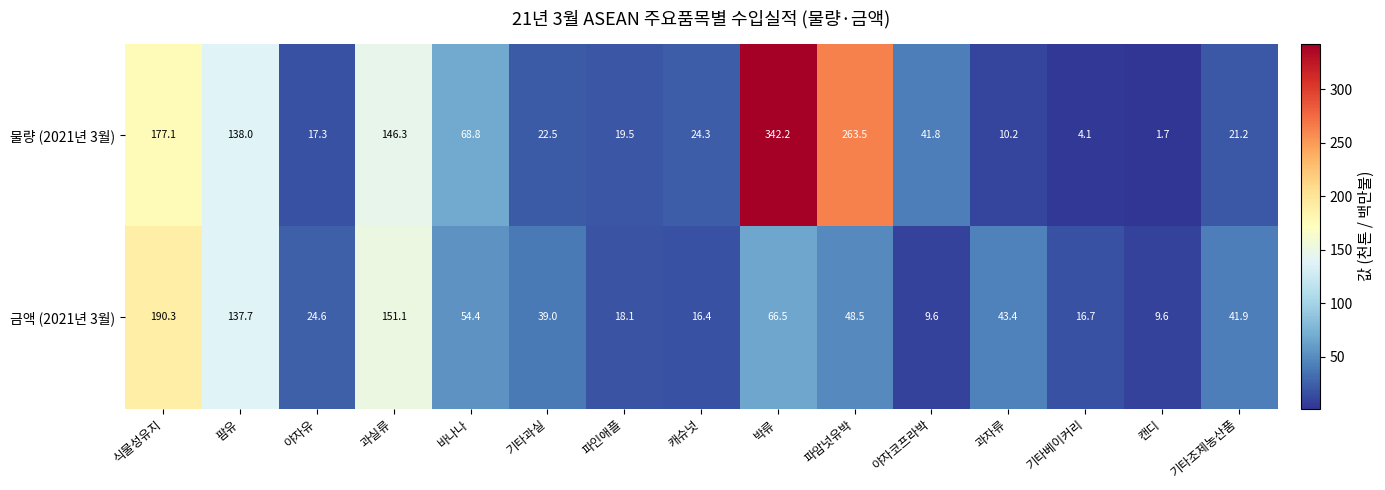

How many data points does each series have?

15